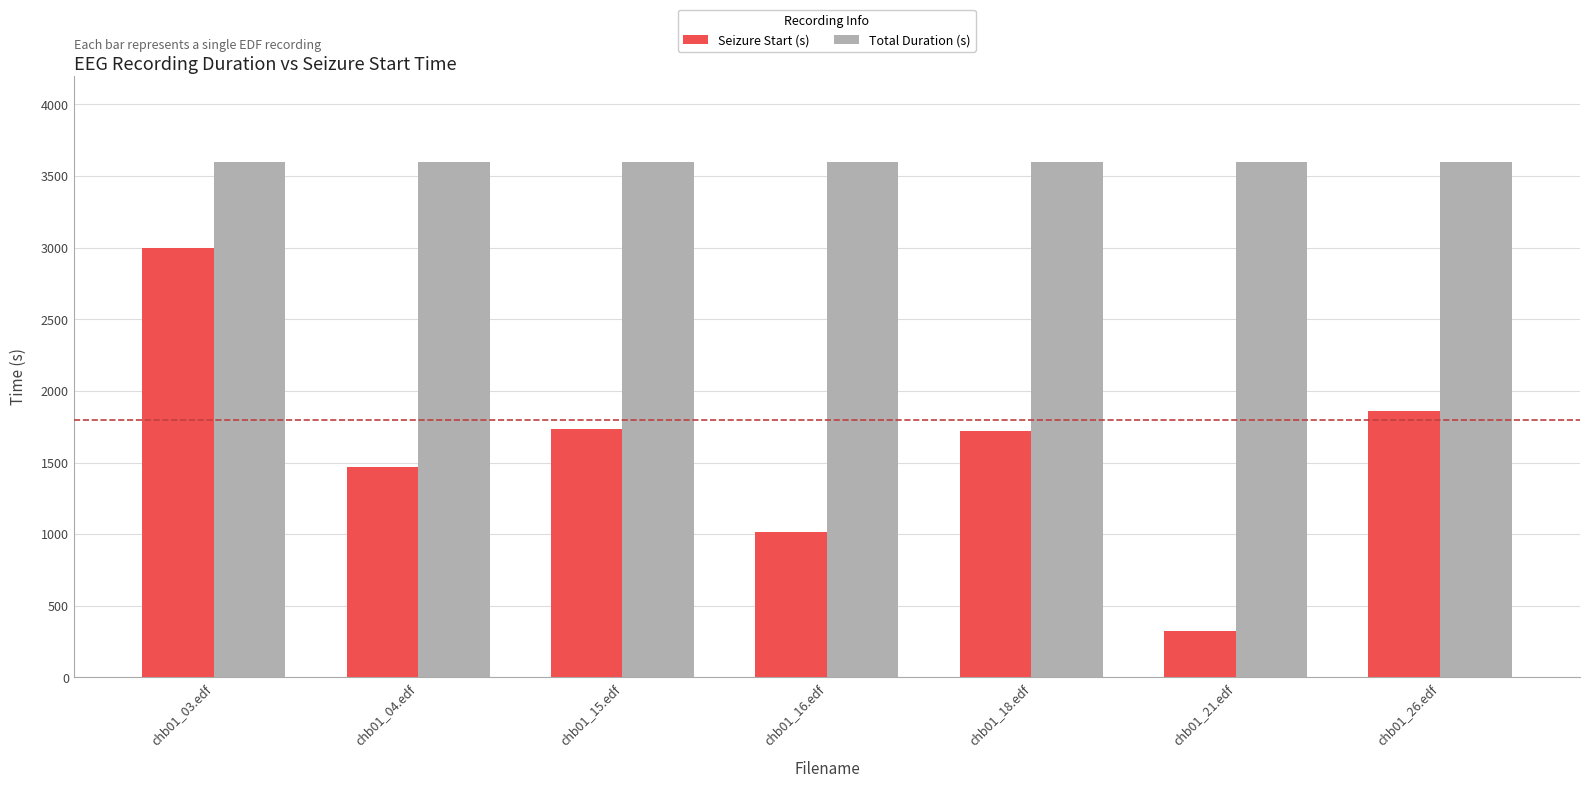

Does the chart contain any negative values?

No